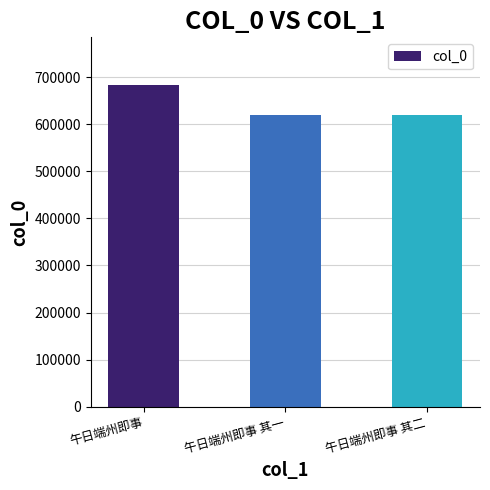

How many bars are there in total?

3